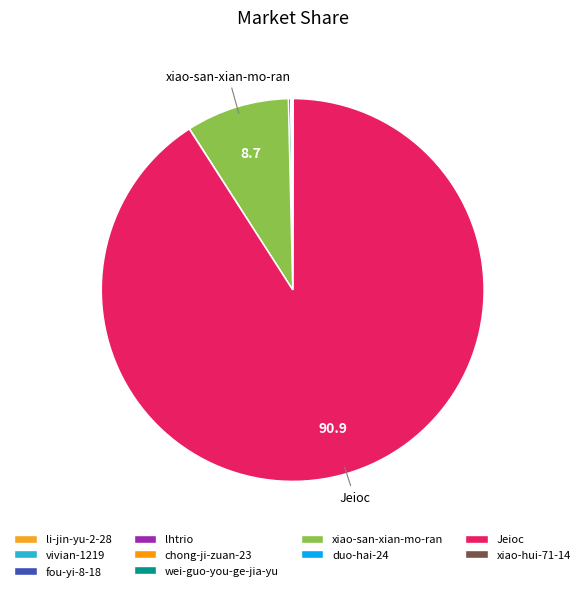

True or false: duo-hai-24 accounts for 13% of the total.

False